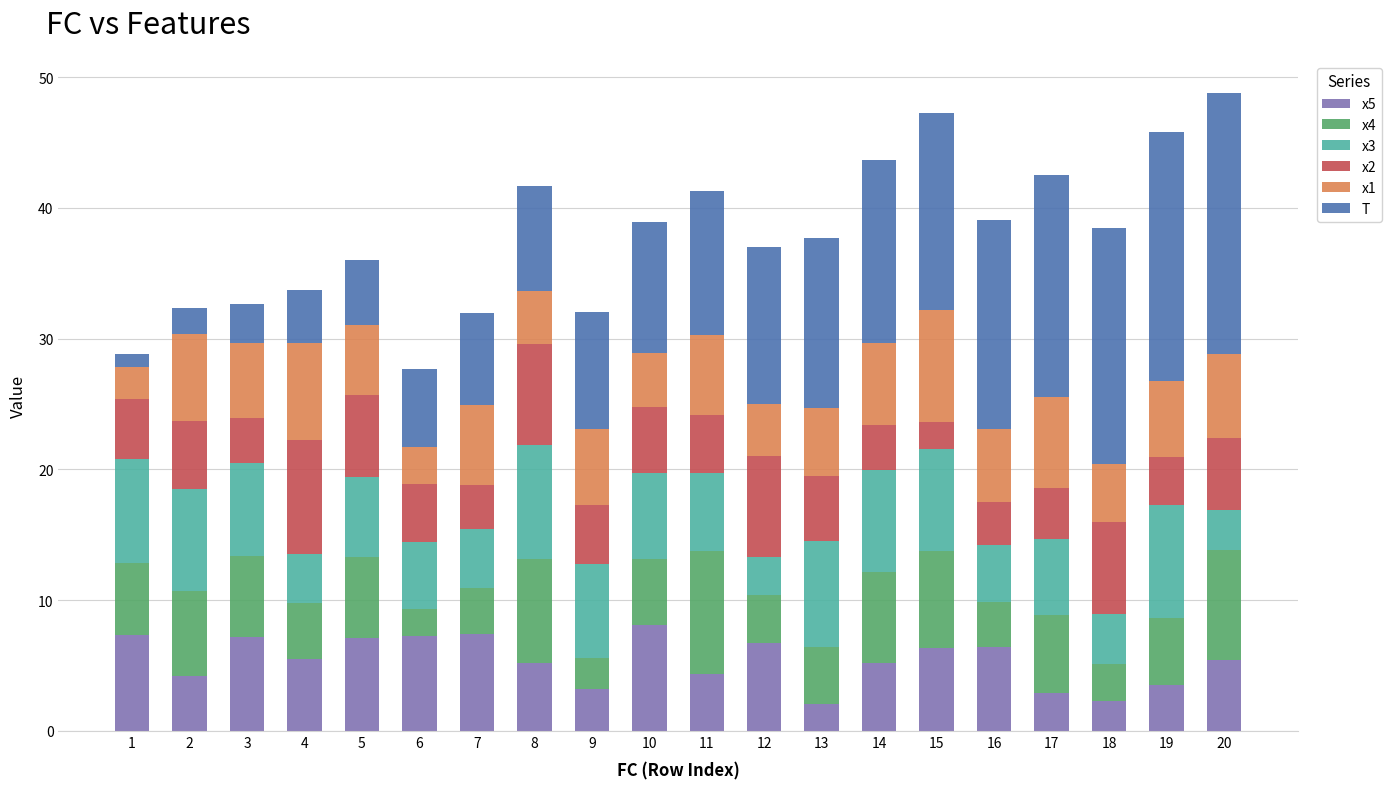

What is the highest value of the x5 series?

8.1